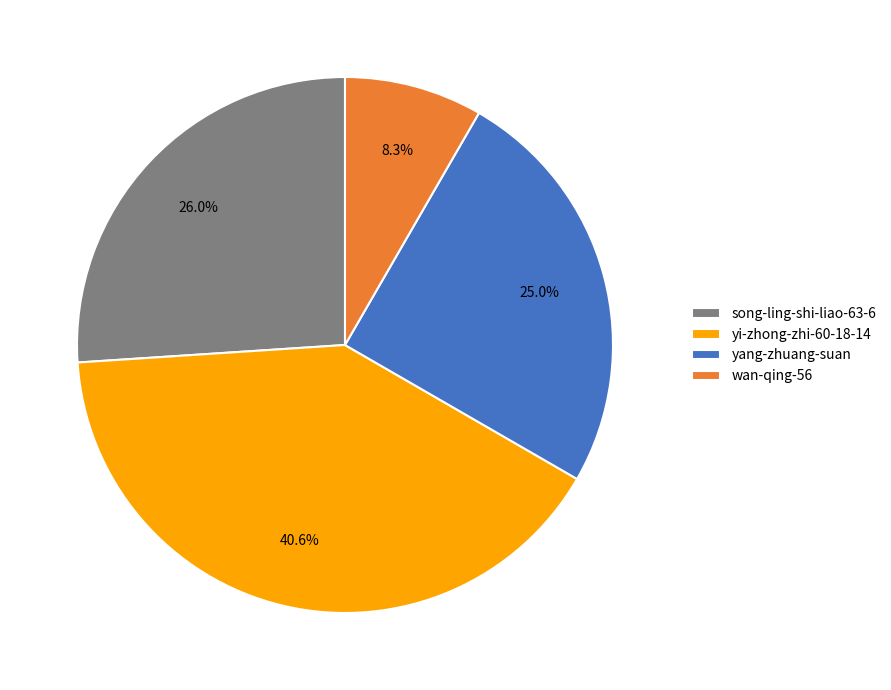

Which category has the smallest portion of the pie?

wan-qing-56